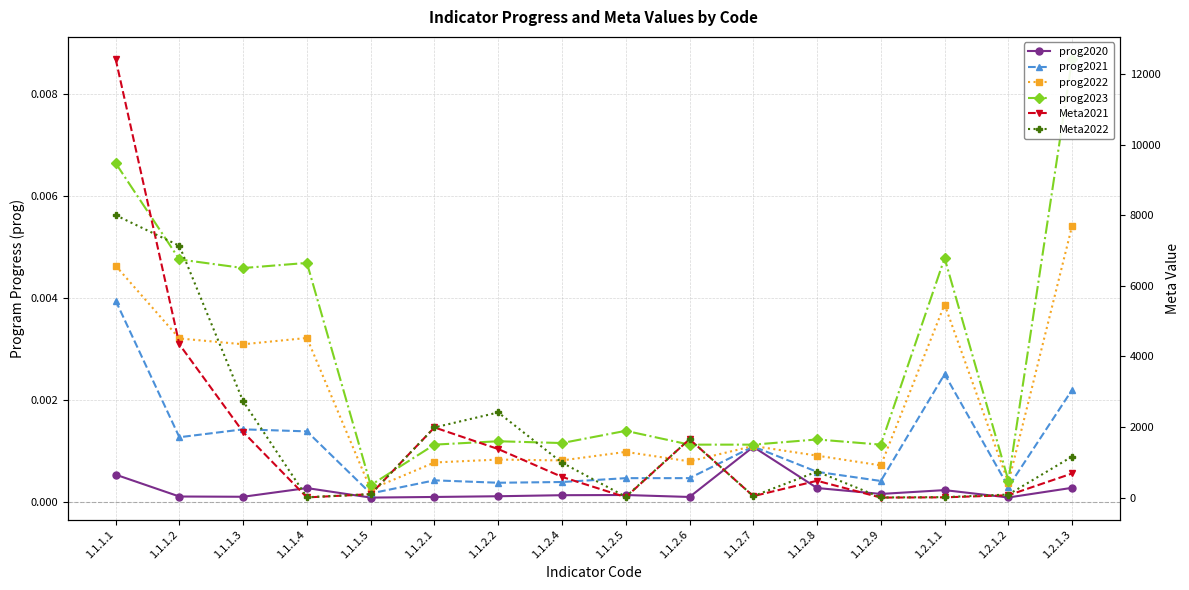

Where does the Meta2021 series first go above 590?

1.1.1.1